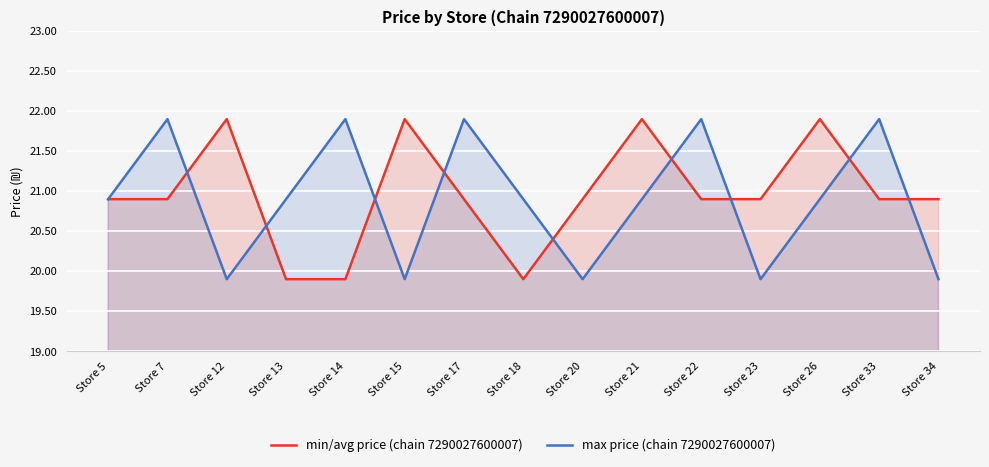

Reading left to right, what are all the values shown in this chart?

min/avg price (chain 7290027600007): 20.9	20.9	21.9	19.9	19.9	21.9	20.9	19.9	20.9	21.9	20.9	20.9	21.9	20.9	20.9
max price (chain 7290027600007): 20.9	21.9	19.9	20.9	21.9	19.9	21.9	20.9	19.9	20.9	21.9	19.9	20.9	21.9	19.9